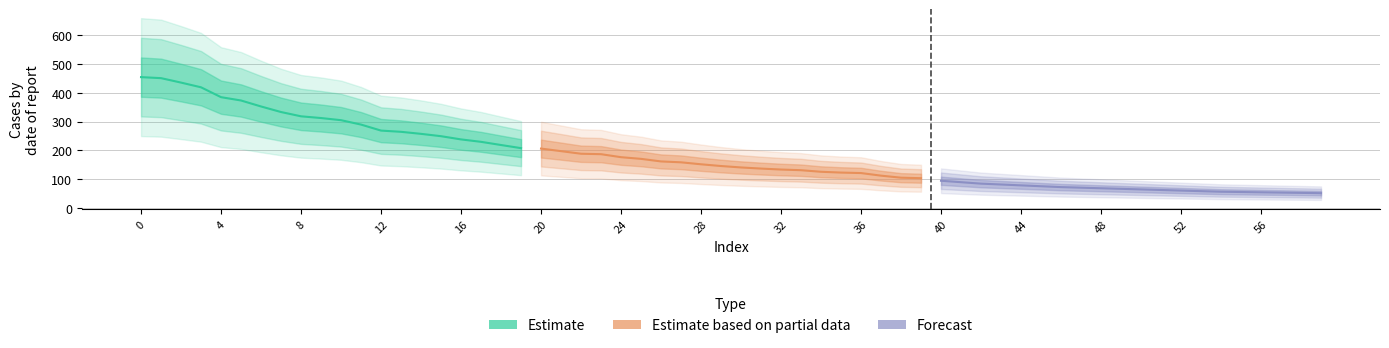

True or false: Estimate based on partial data has a value of 209.5 at 36.

False